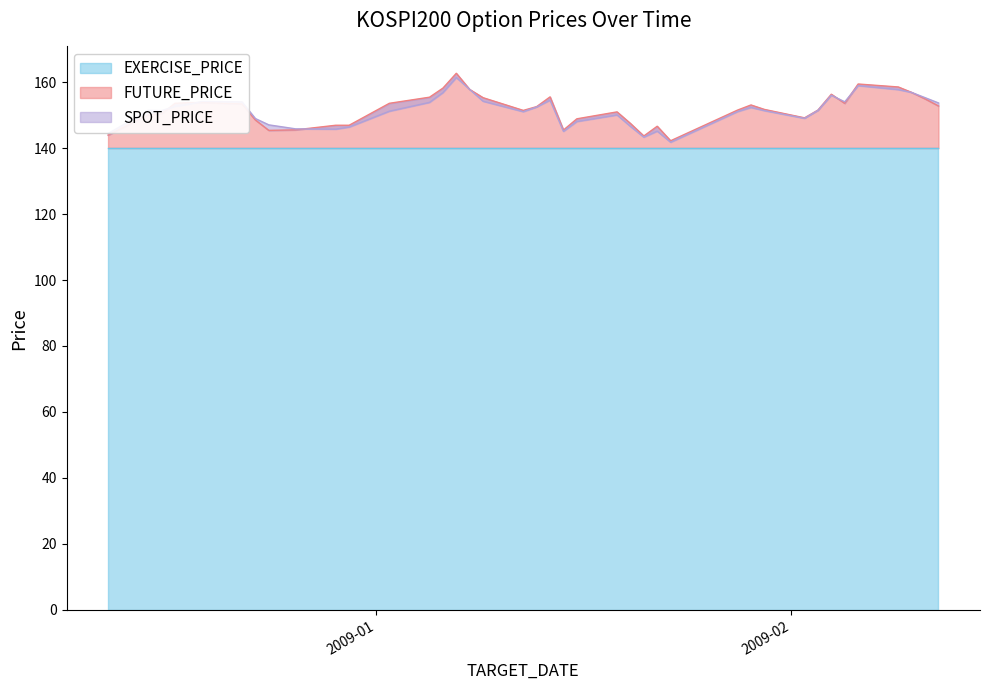

Is it true that SPOT_PRICE equals 88.1 at 2009-01-07?

False